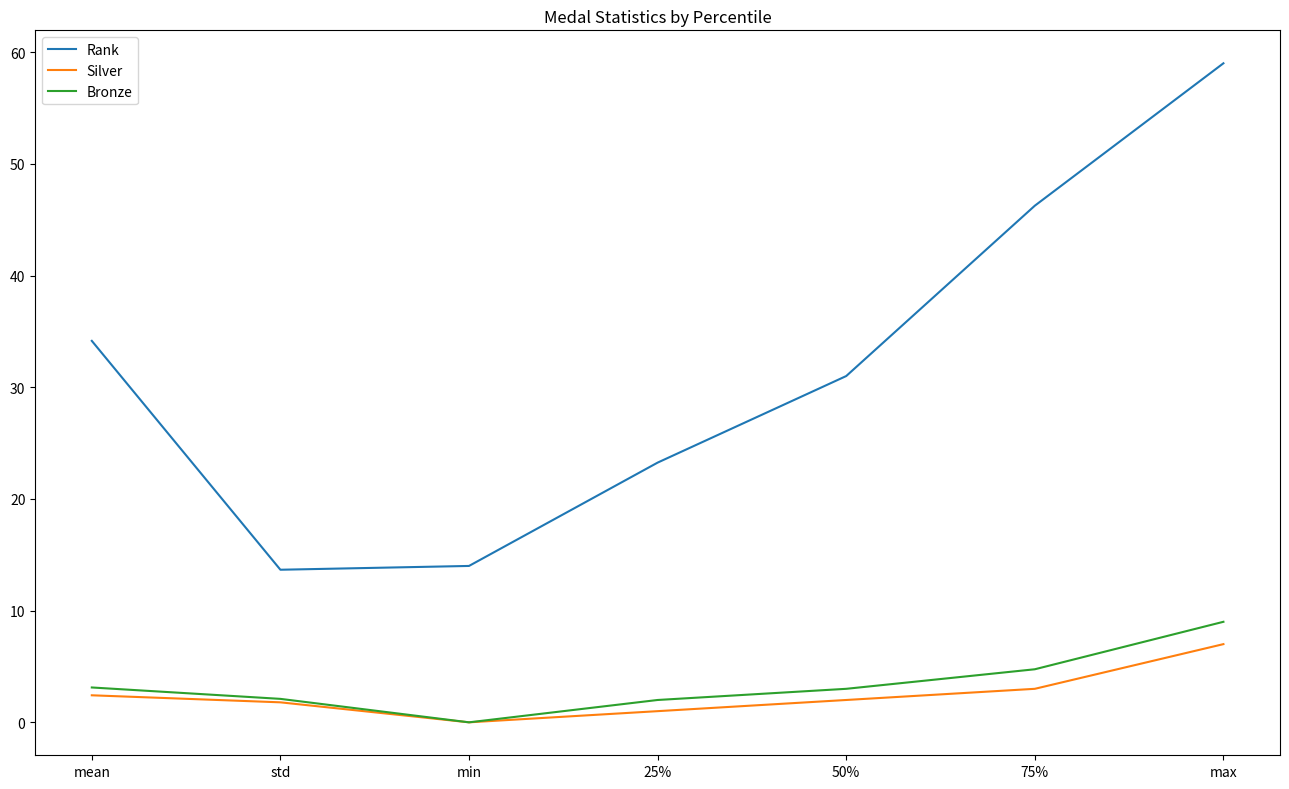

Rank the series at 25% from highest to lowest value.

Rank, Bronze, Silver